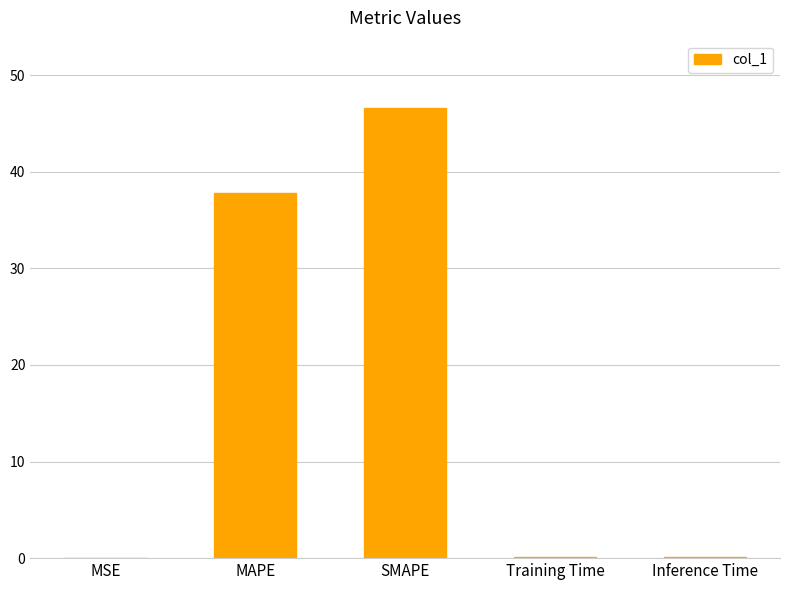

Reading left to right, what are all the values shown in this chart?

0.1	37.8	46.6	0.1	0.1